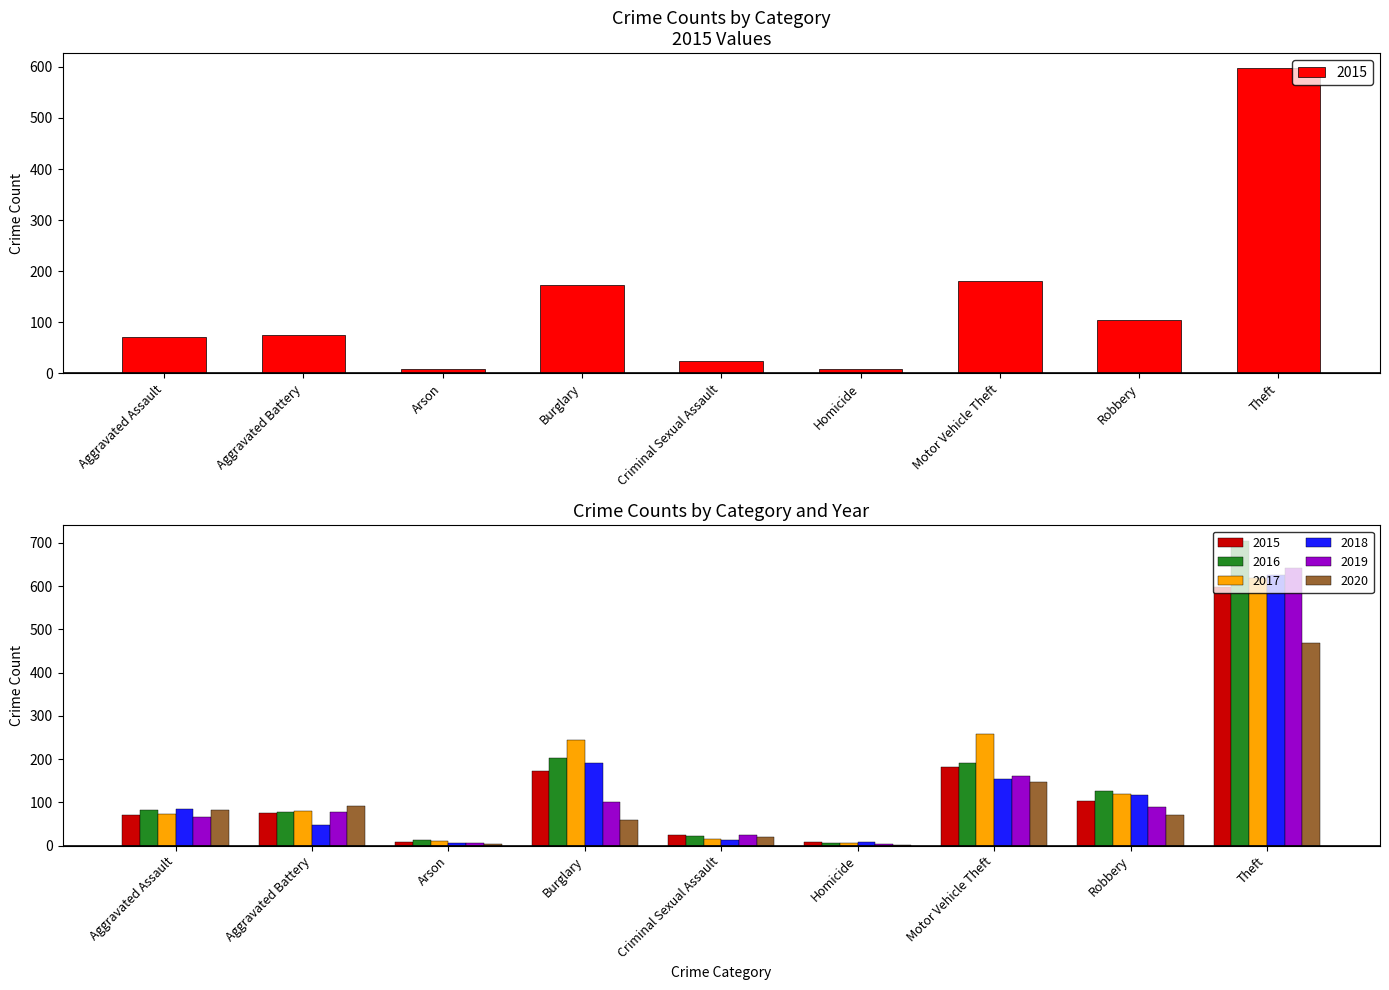

What is the value of the 2017 bar at the 9th from the left?

619